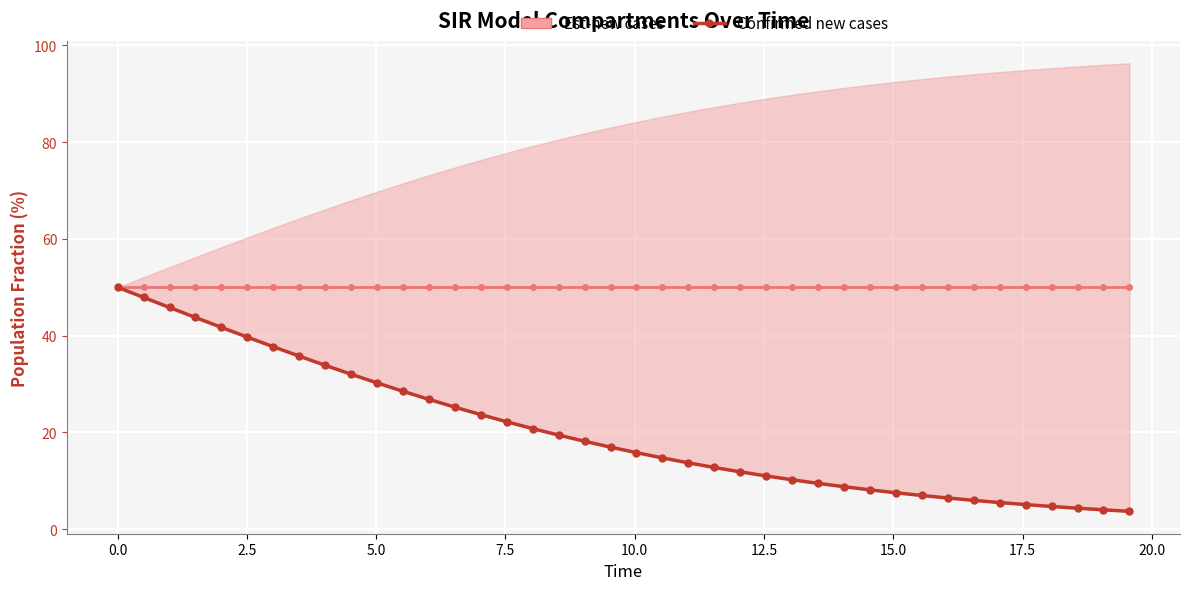

List the series in order of their overall mean, lowest first.

Confirmed new cases, Est-new cases